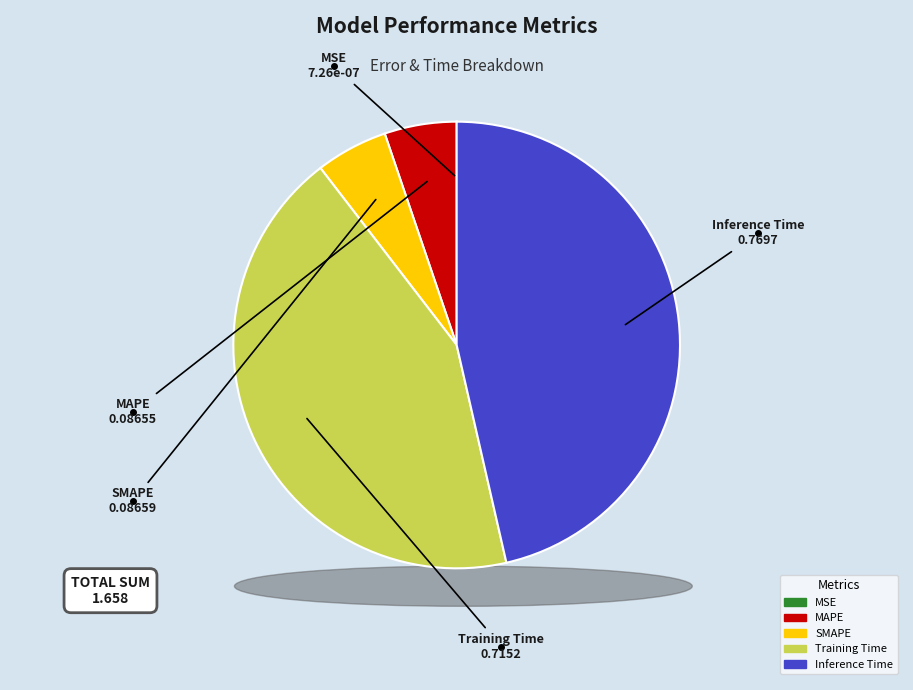

Which category has the biggest portion of the pie?

Inference Time